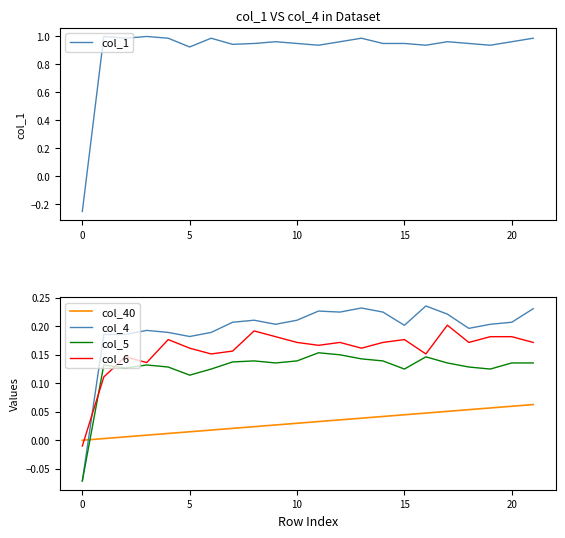

Count the col_5 values in the range 0 to 1.

21